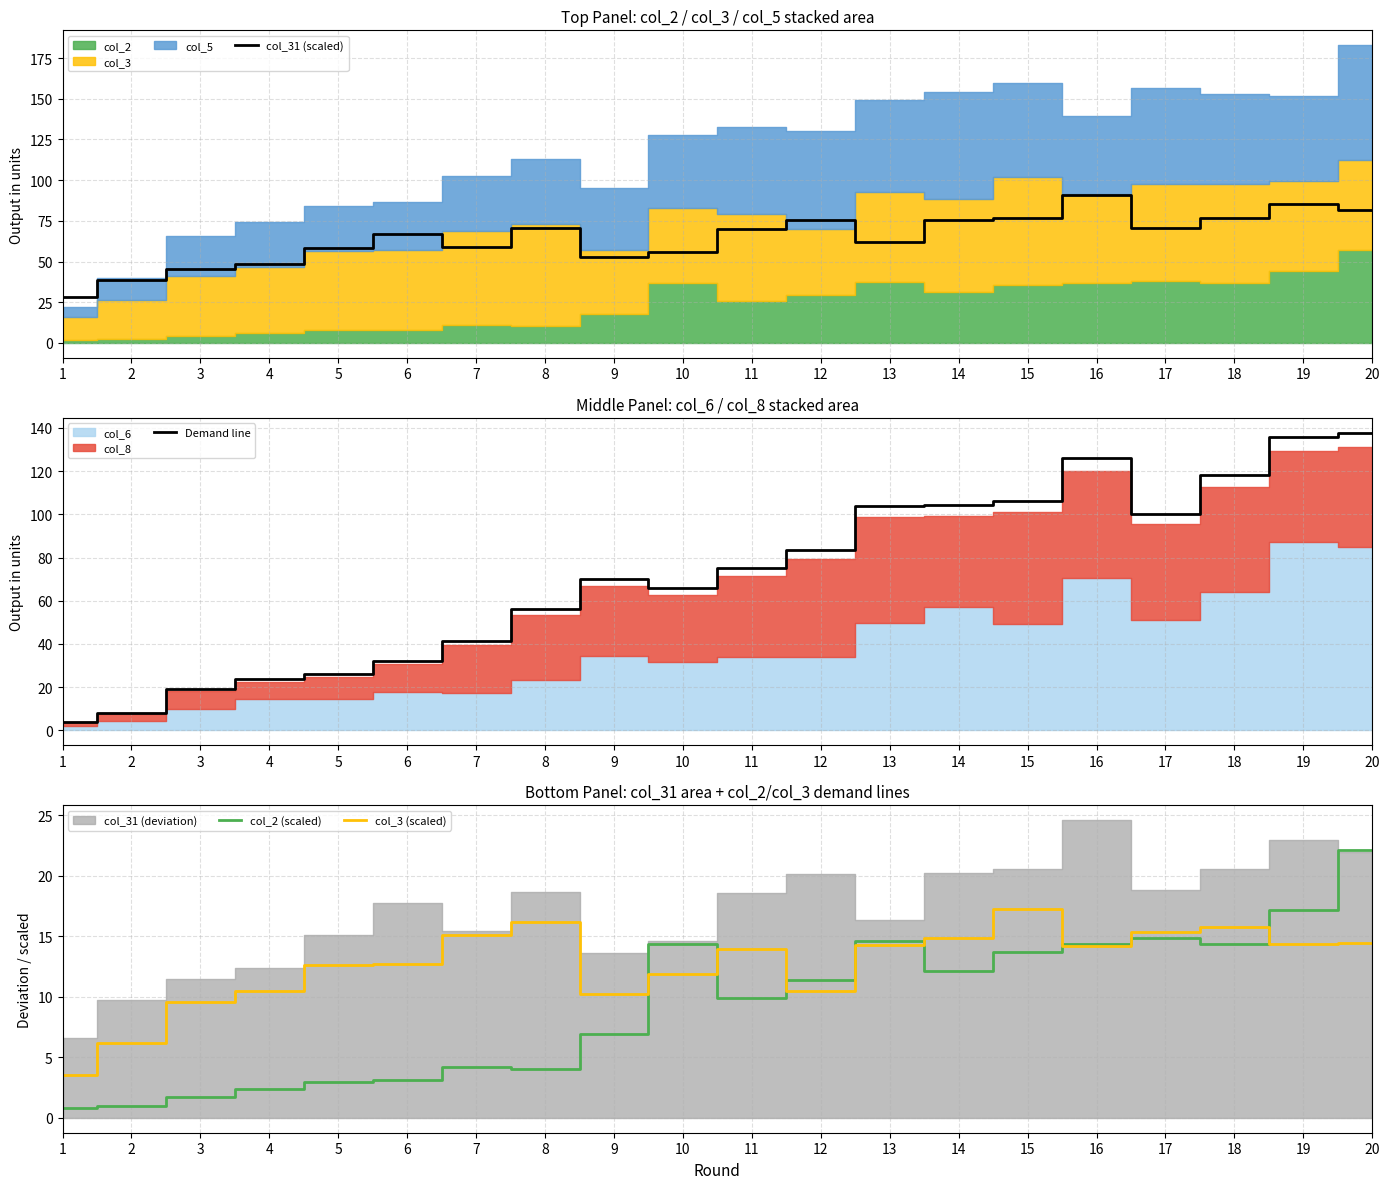

What is the average value of the col_2 (scaled) series?

9.3